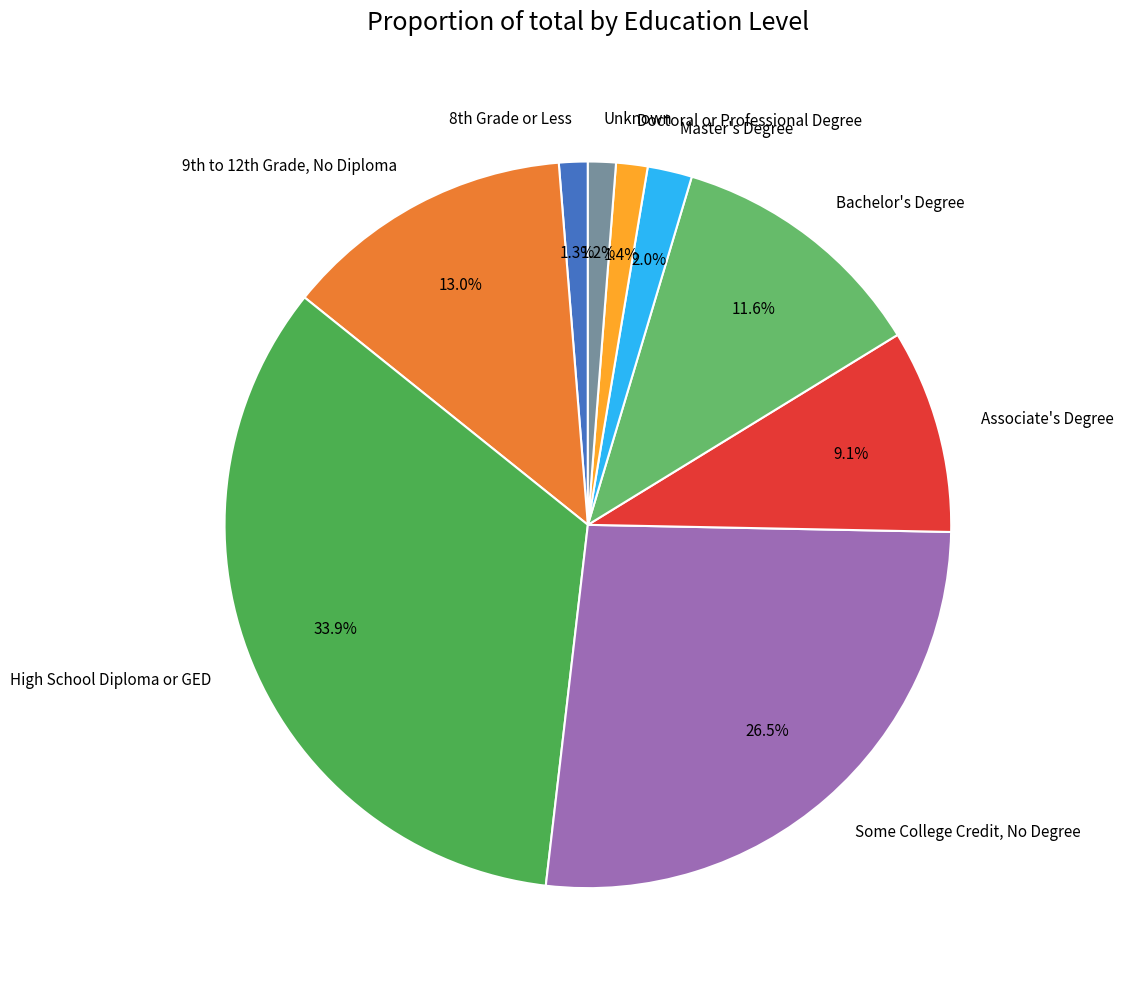

Which slice is the largest?

High School Diploma or GED